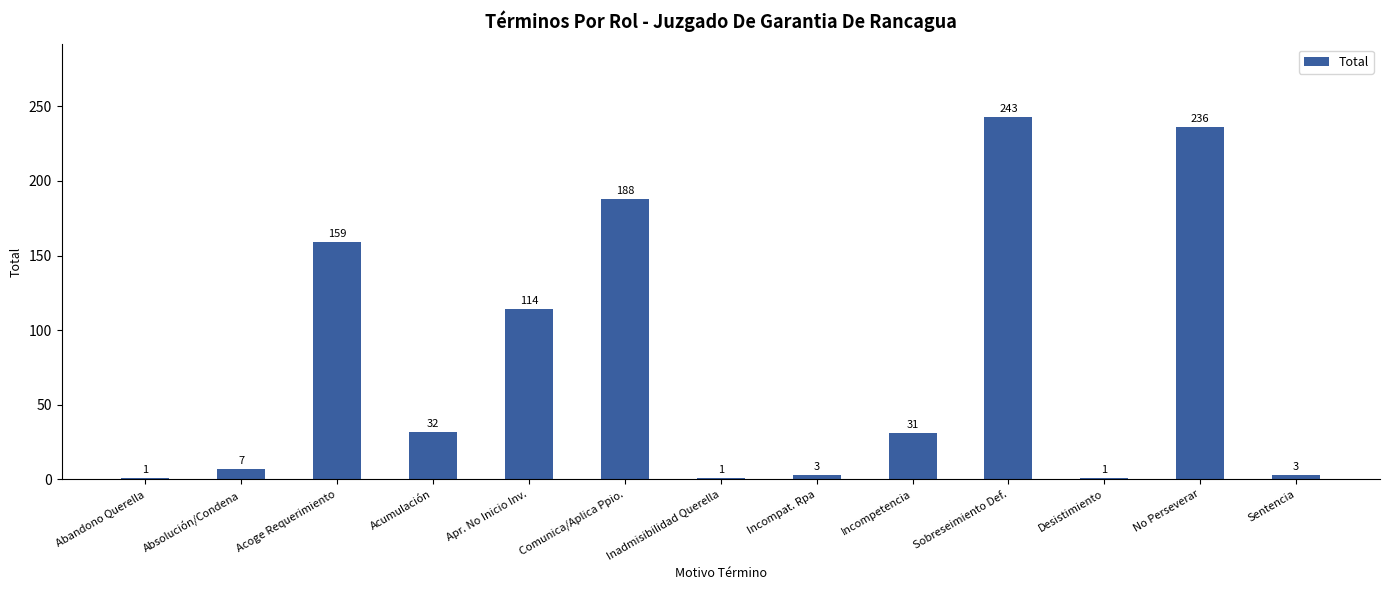

Reading left to right, transcribe all the data shown in this chart.

1	7	159	32	114	188	1	3	31	243	1	236	3